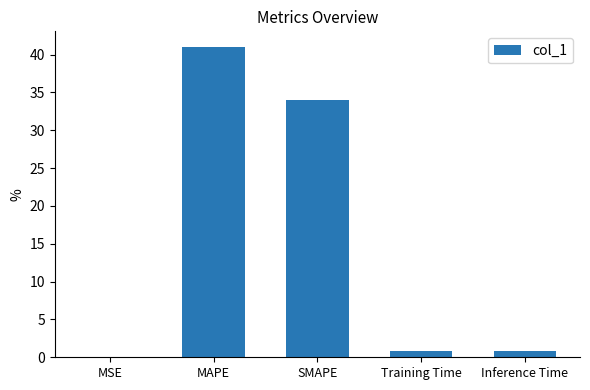

What is the greatest value displayed?

41.0